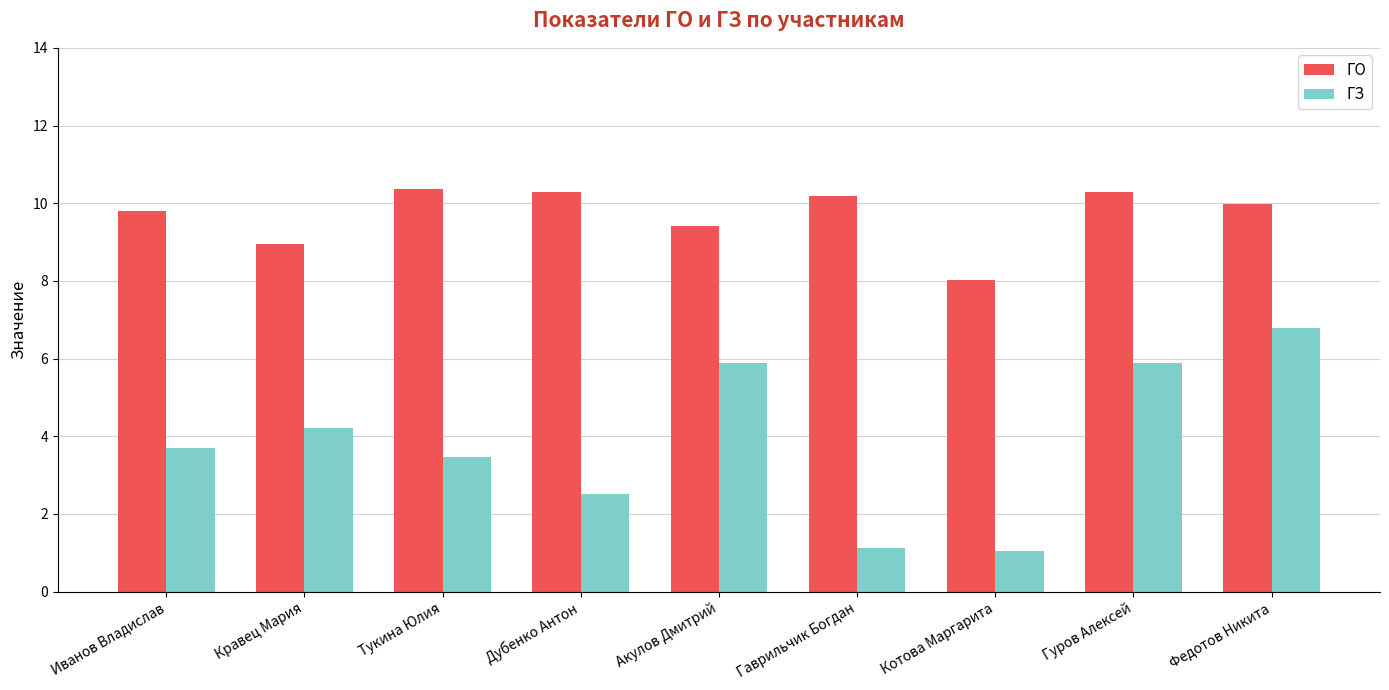

How many groups of bars are there?

9